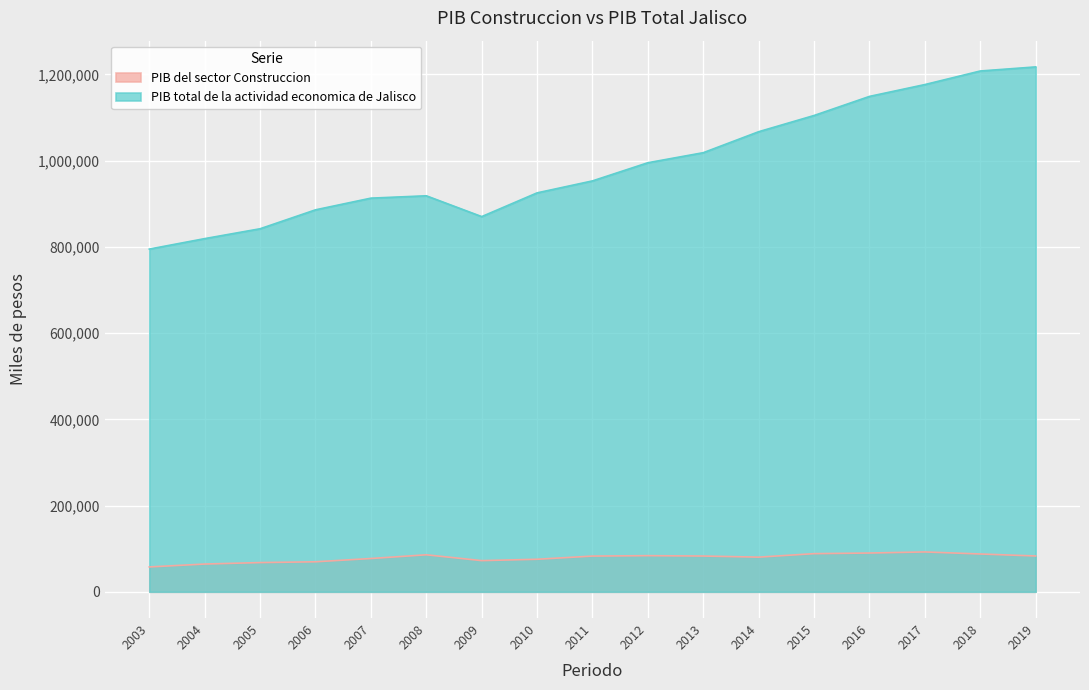

Reading right to left, transcribe all the data shown in this chart.

PIB del sector Construccion: 83072.6	87702.9	92455.8	89930.2	88486.7	80384.0	82954.5	83805.4	82857.6	75457.3	72298.9	85835.1	77213.3	69604.1	67769.2	64374.0	57668.9
PIB total de la actividad economica de Jalisco: 1217549.9	1208076.0	1176616.0	1149129.5	1104884.9	1067256.8	1018578.6	995286.0	953148.1	925371.8	870319.1	918573.5	913139.8	886009.7	842128.8	819238.3	794957.3